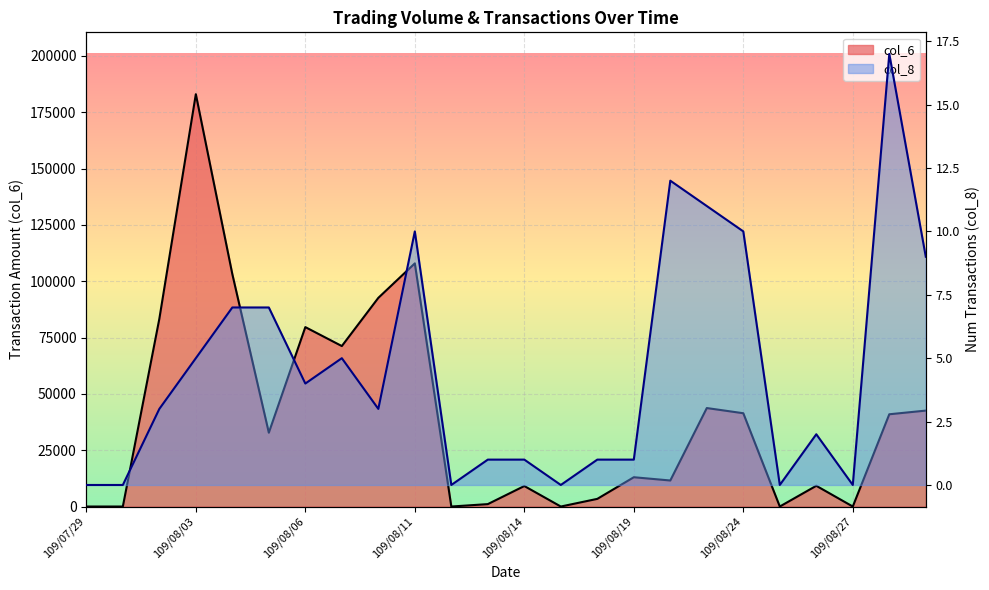

At which category is the sum across all series the highest?

109/08/03